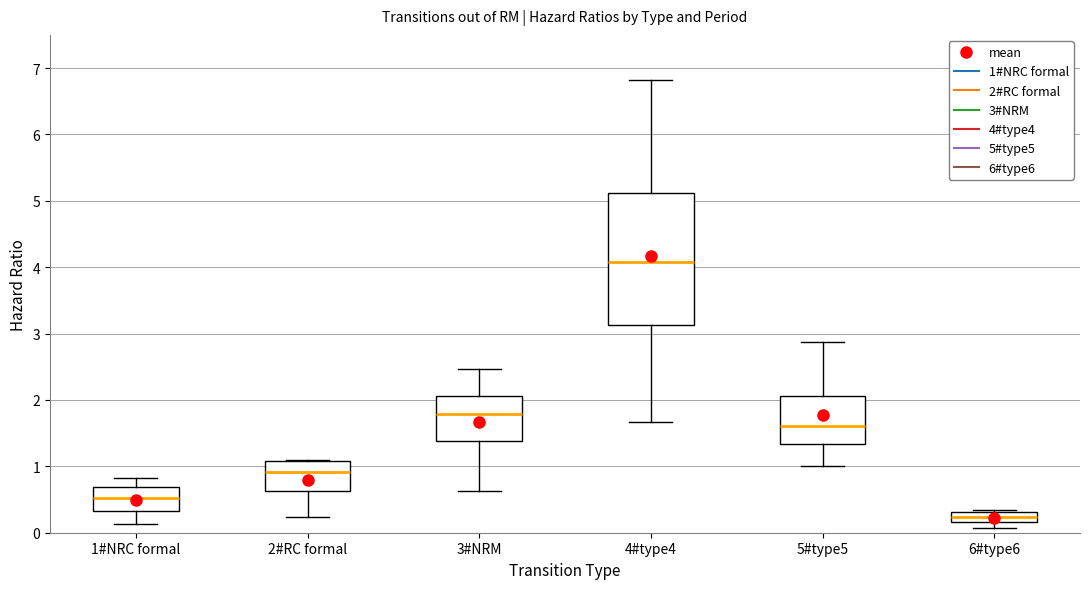

Reading left to right, read every box against the y-axis: the position of its median line, the range the box covers, and the ends of its whiskers. The values are not printed on the chart, so give them approximately, as read against the axis.

1#NRC formal: median 0.5, box 0.3 to 0.7, whiskers 0.1 to 0.8
2#RC formal: median 0.9, box 0.6 to 1.1, whiskers 0.2 to 1.1
3#NRM: median 1.8, box 1.4 to 2.1, whiskers 0.6 to 2.5
4#type4: median 4.1, box 3.1 to 5.1, whiskers 1.7 to 6.8
5#type5: median 1.6, box 1.3 to 2.1, whiskers 1.0 to 2.9
6#type6: median 0.2 (inside the box), box 0.2 to 0.3, whiskers 0.1 to 0.3 (just above the box's upper edge)